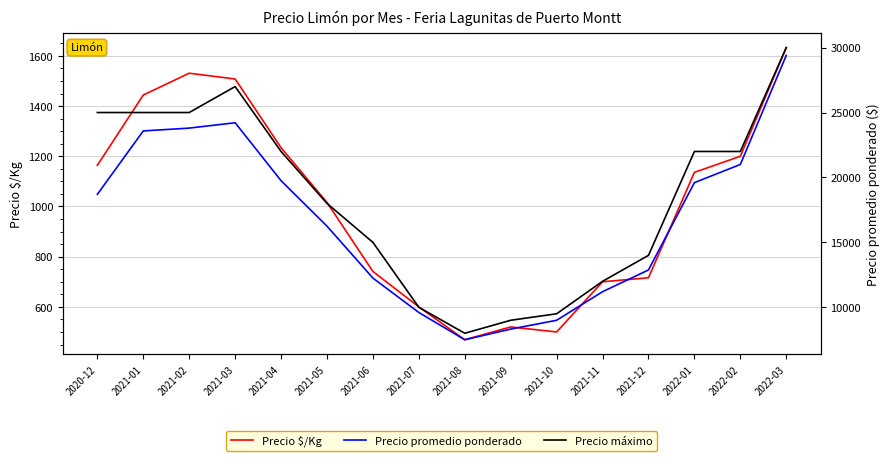

True or false: Precio promedio ponderado and Precio máximo intersect in this chart.

False